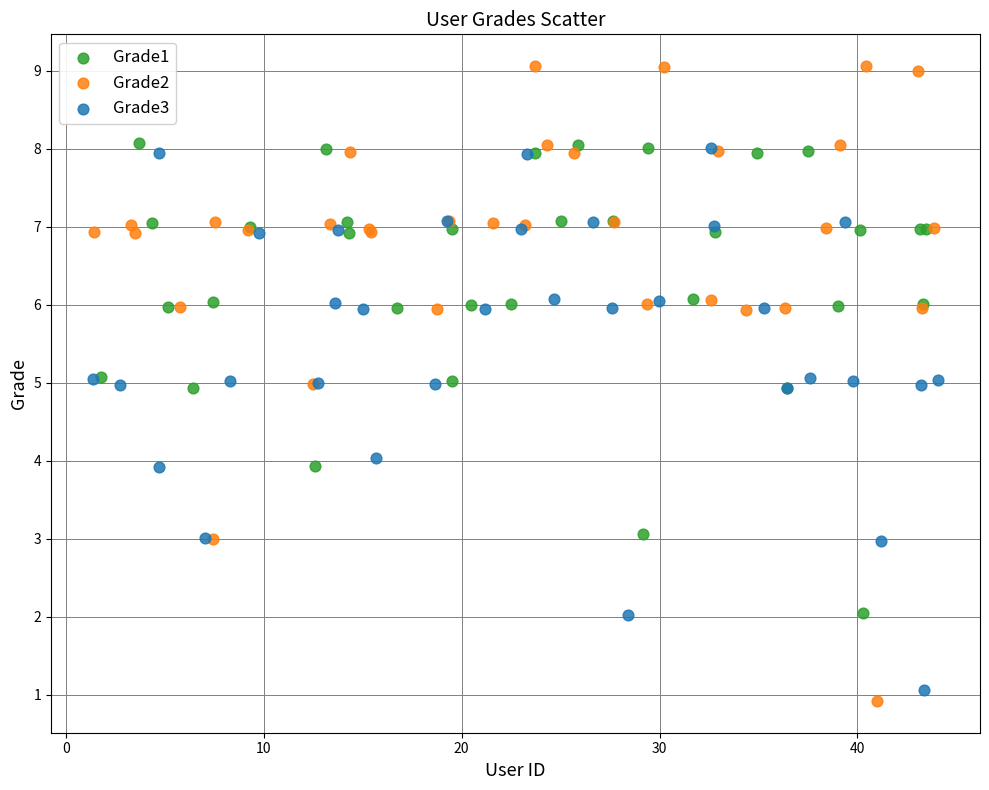

Which series reaches the maximum Y coordinate?

Grade2